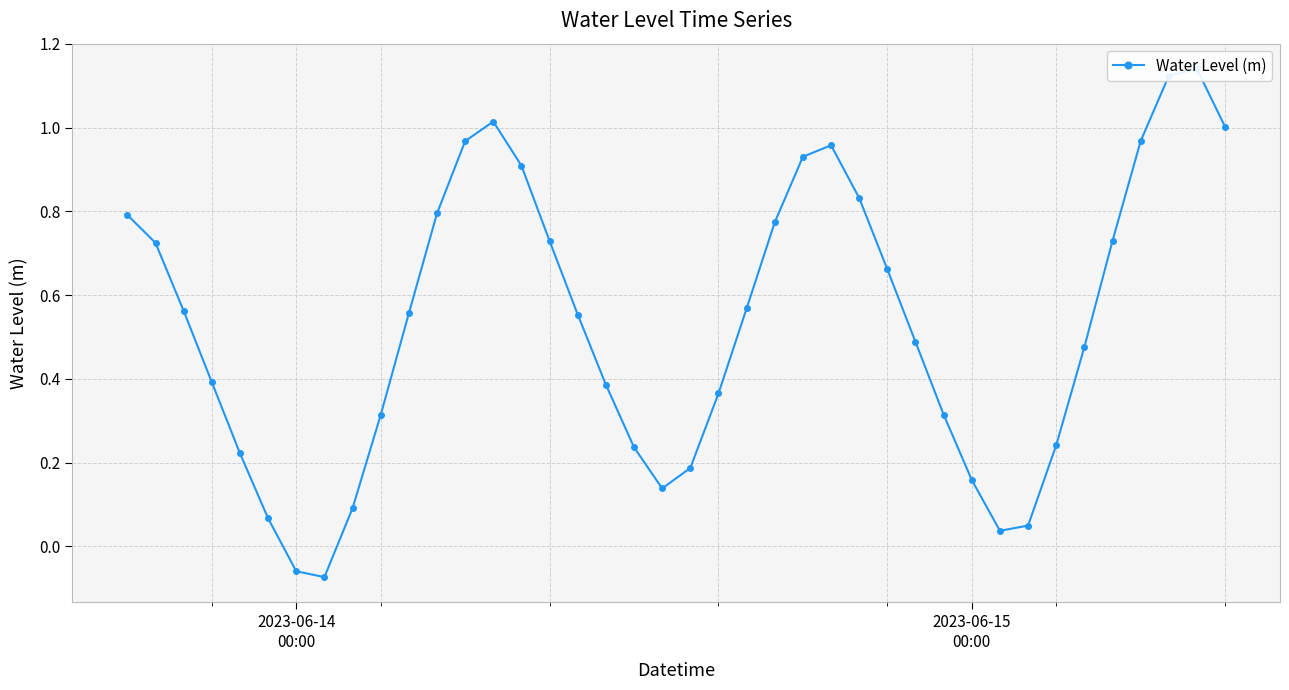

What is the difference between the second highest and second lowest values?

1.2